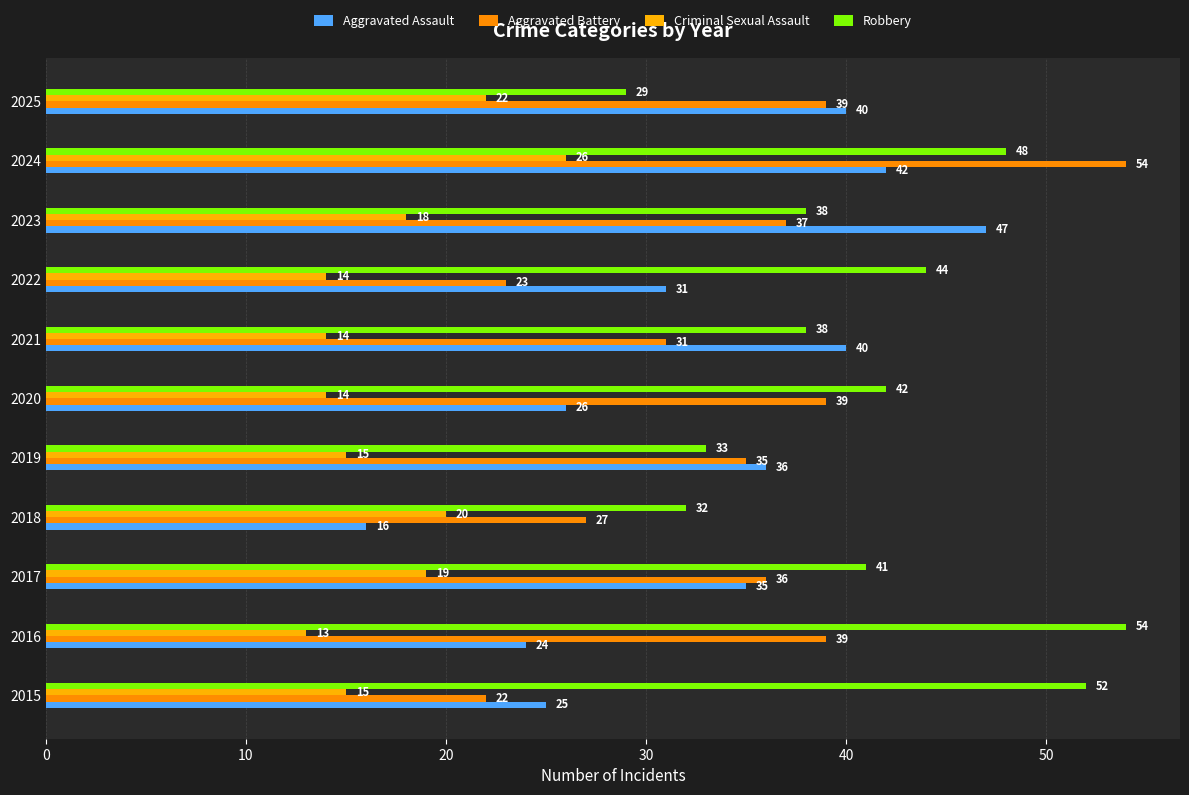

What is the sum of all Aggravated Assault values?

362